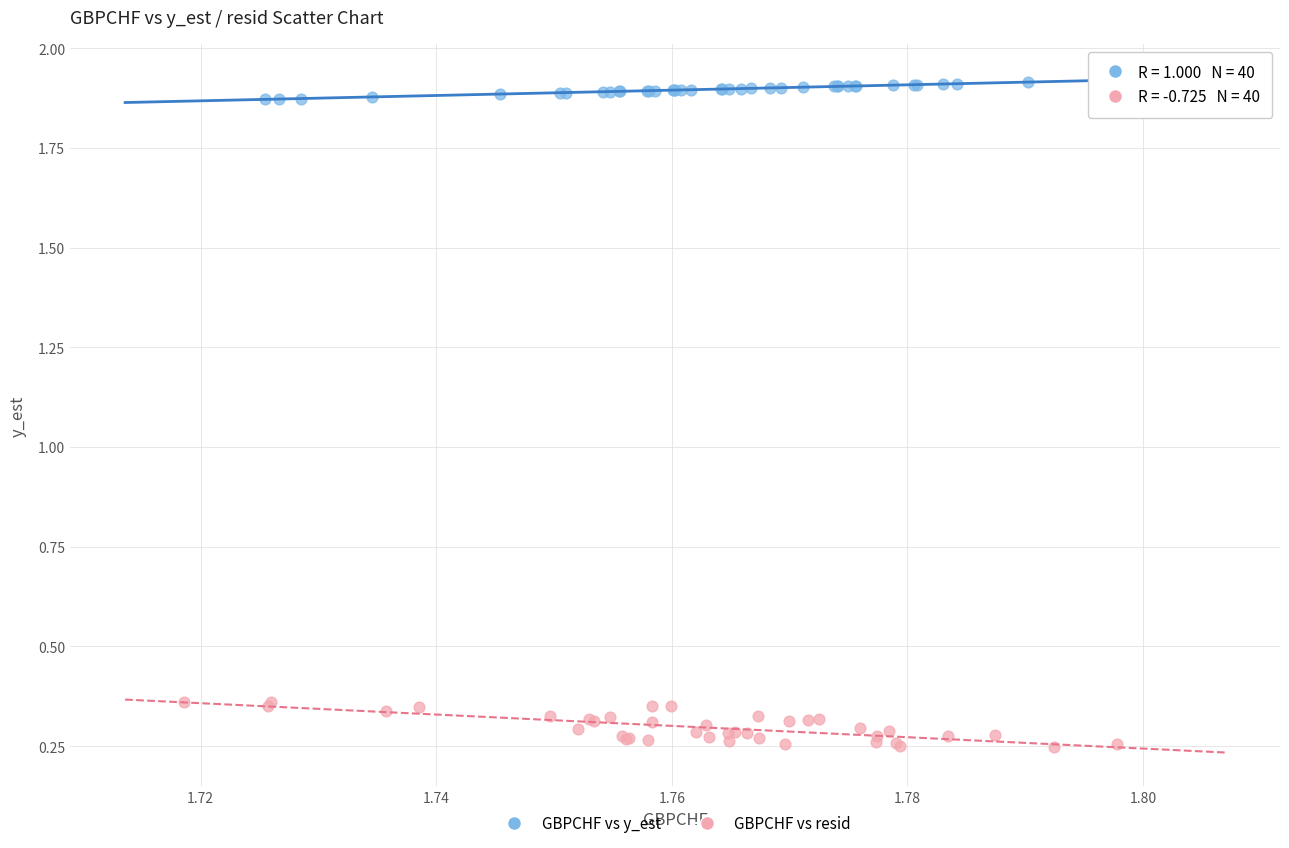

Which series reaches the maximum Y coordinate?

GBPCHF vs y_est